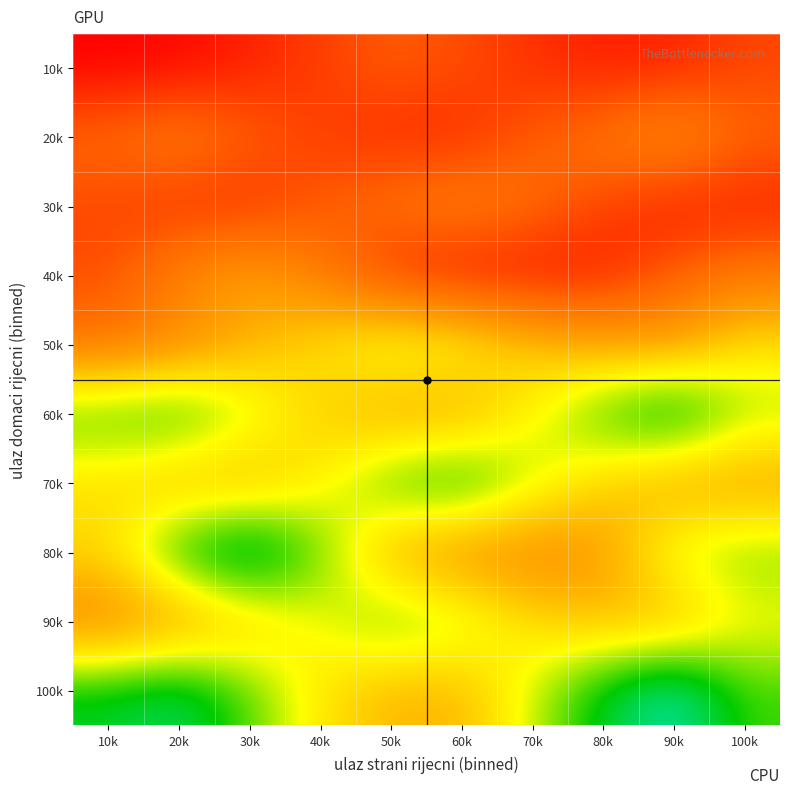

Which has a higher value, 60k or 50k?

50k